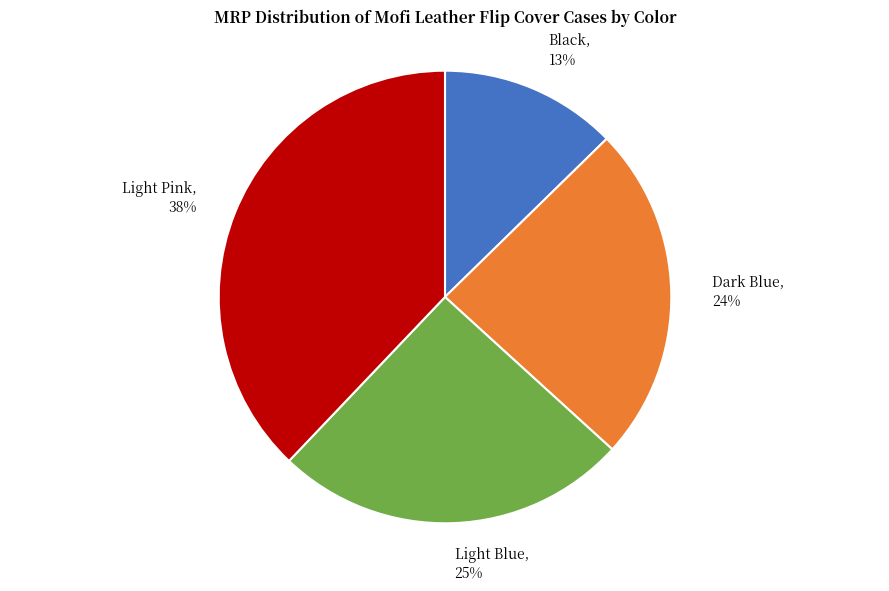

Is the sum of Dark Blue and Light Pink greater than half?

Yes